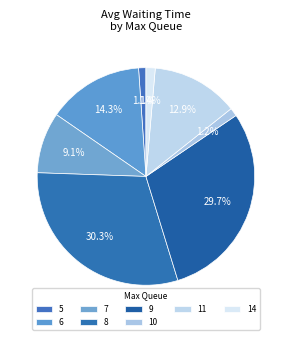

How many slices are in this pie chart?

8